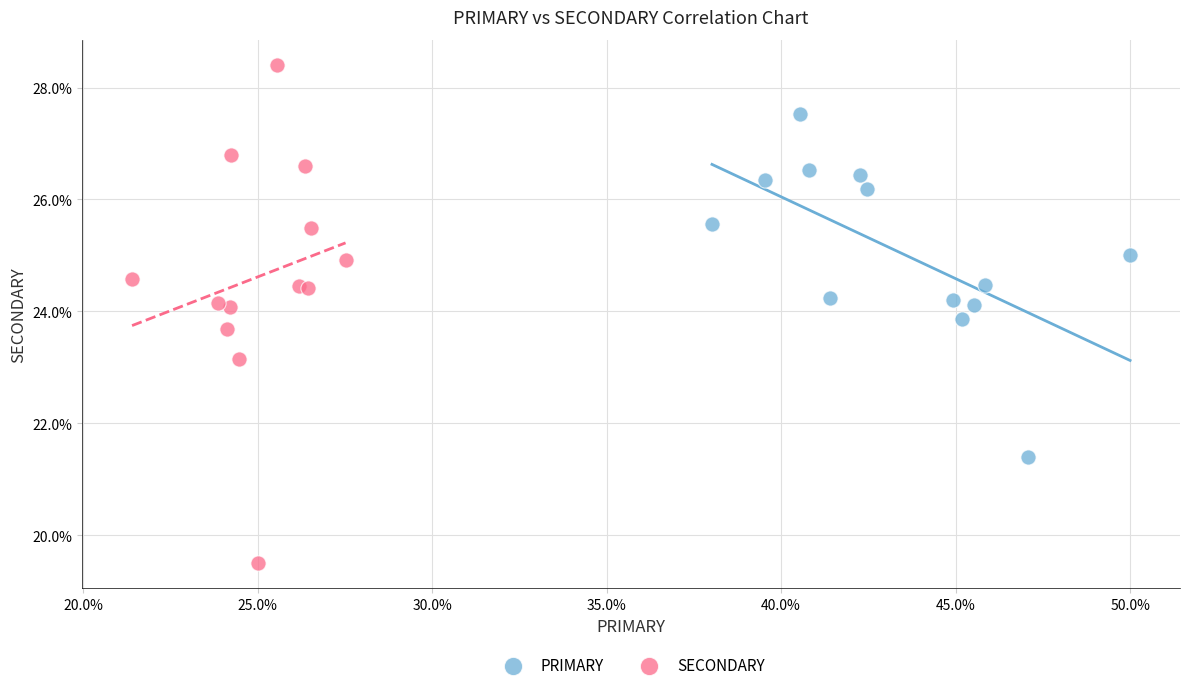

Which series has the widest spread of Y values?

SECONDARY